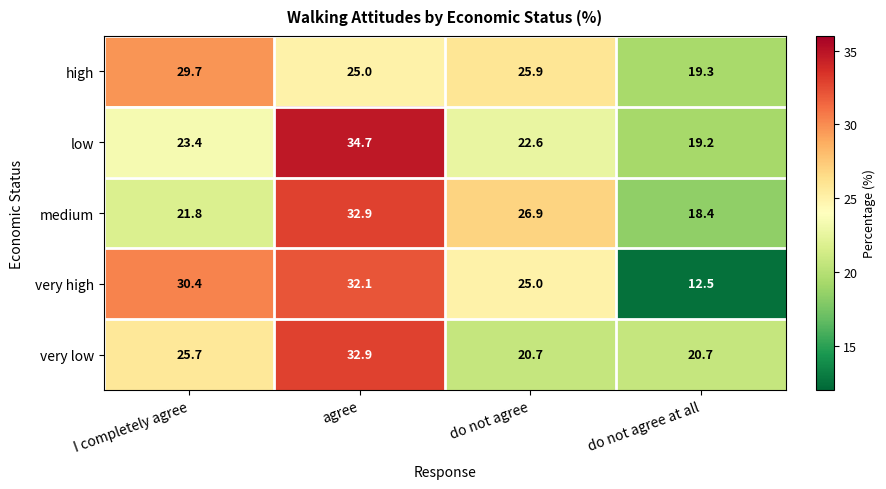

At do not agree at all, list the series in order from smallest to largest.

very high, medium, low, high, very low